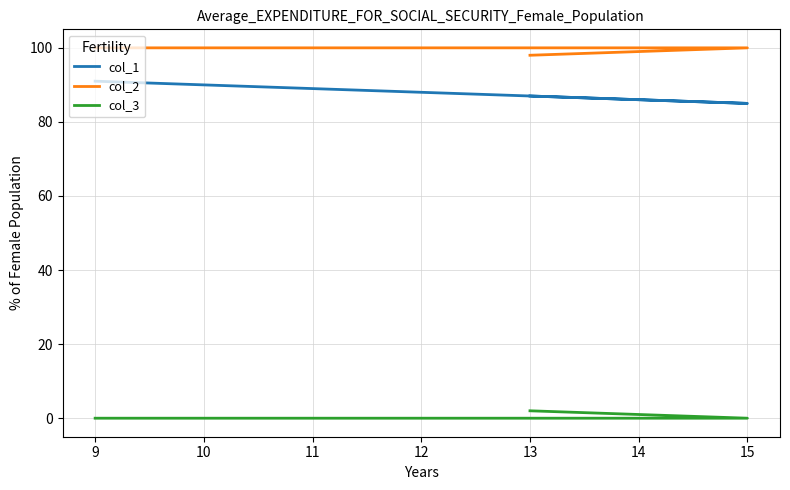

What are all the series names shown in the legend?

col_1, col_2, col_3